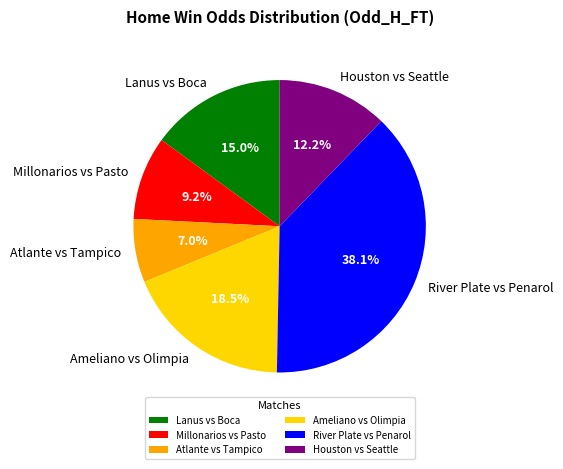

Combined, do River Plate vs Penarol and Millonarios vs Pasto account for over 50%?

No